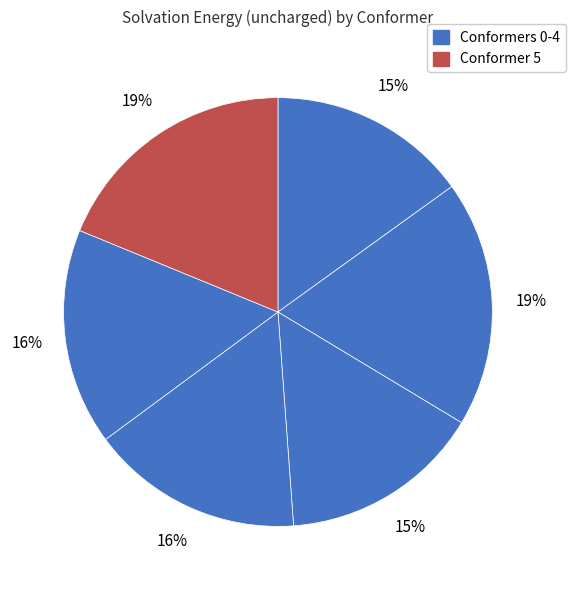

Is there a majority slice in this chart?

No